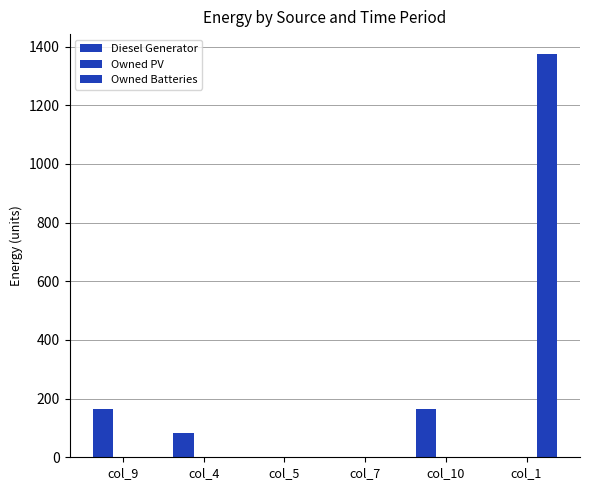

Is the value of Diesel Generator at col_5 greater than the value of Owned Batteries at col_9?

No